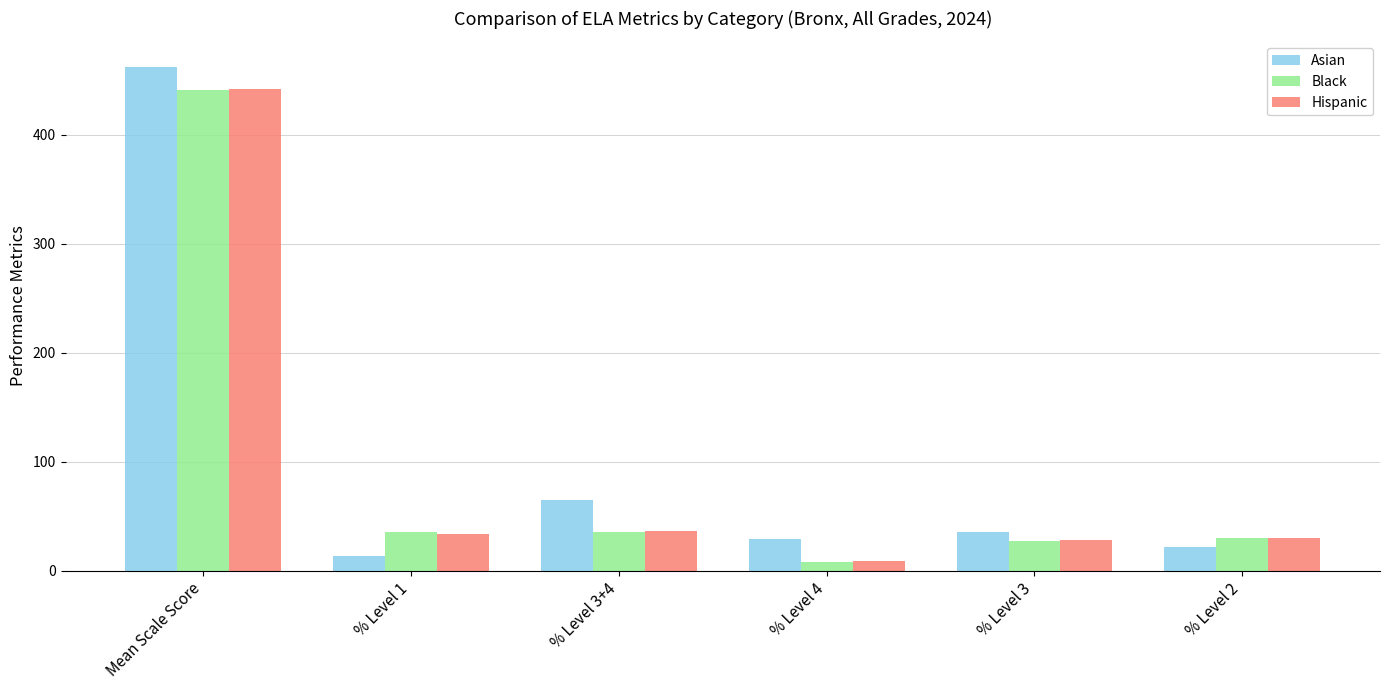

What position from the left is % Level 3+4?

3